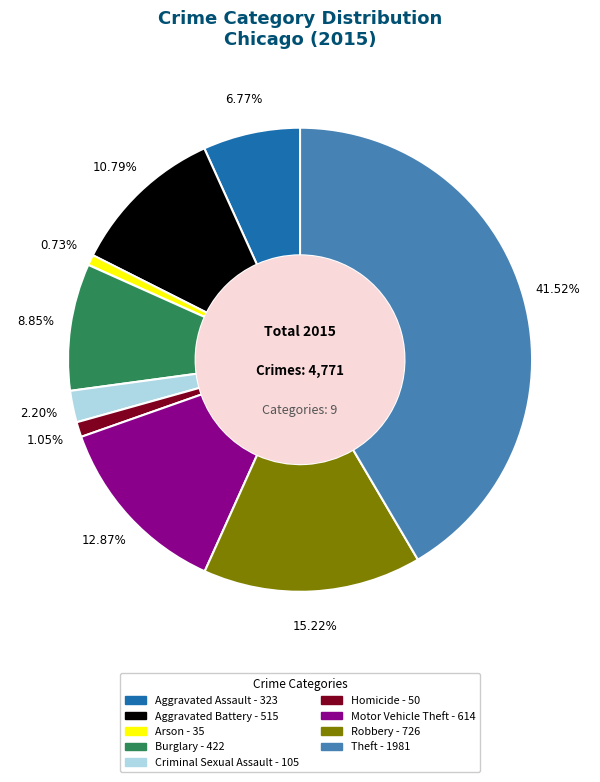

What percentage do Aggravated Battery and Burglary together represent?

19.6%